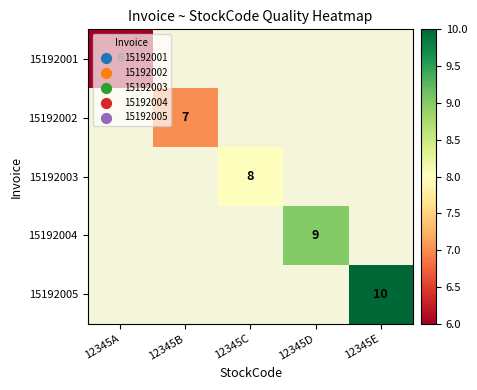

What is the spread (max minus min) of values at 12345B?

7